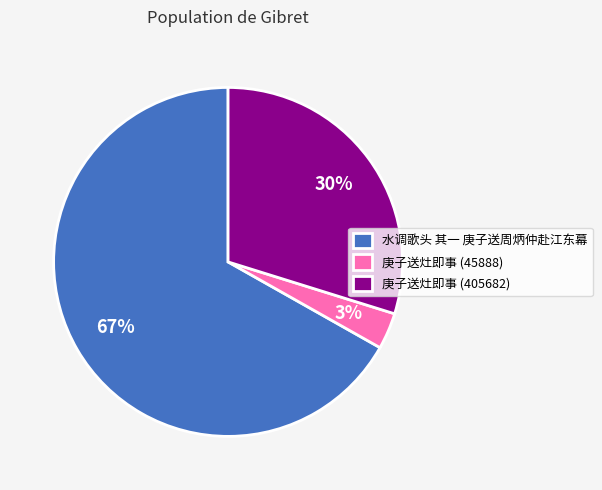

Rank the categories by value from highest to lowest.

水调歌头 其一 庚子送周炳仲赴江东幕, 庚子送灶即事 (405682), 庚子送灶即事 (45888)